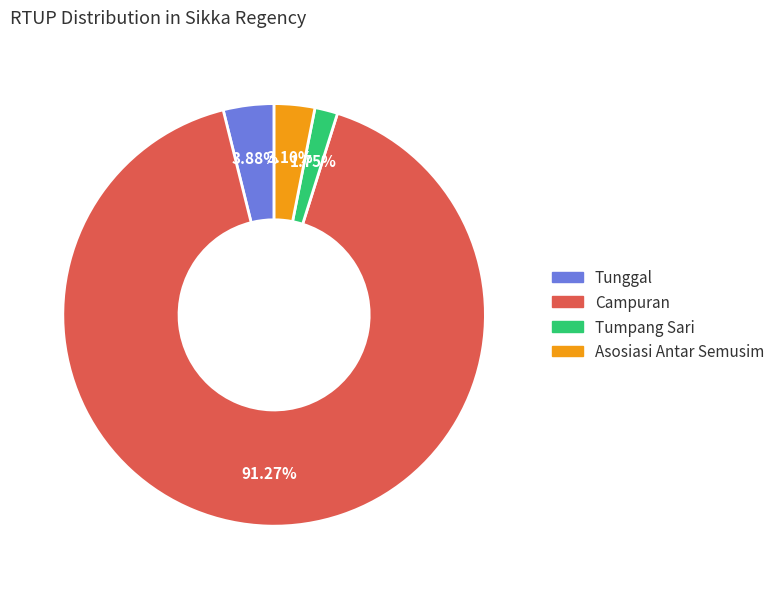

Is there any slice that represents more than half of the pie?

Yes